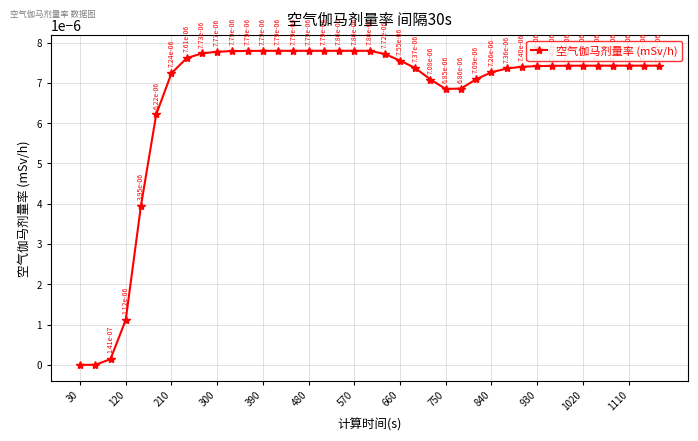

How many interior local peaks (higher than both neighbors) does the data have?

1